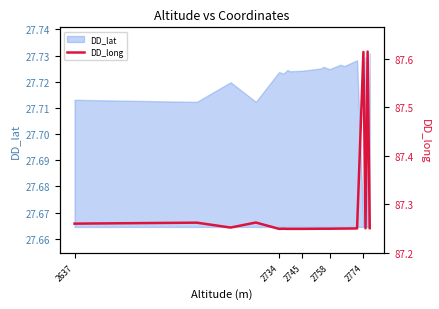

The value of DD_lat at 2758 is 8.7. True or false?

False